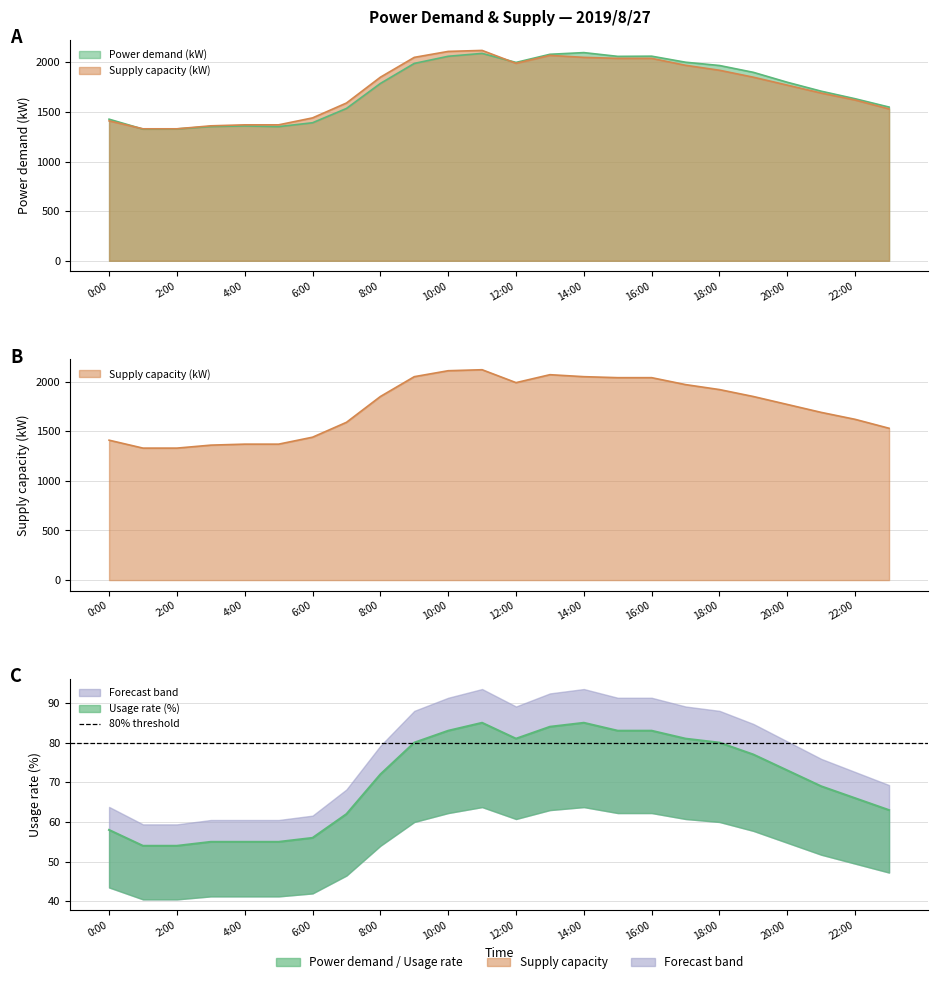

What is the value of the Usage rate (%) point at the 16th from the left?

83